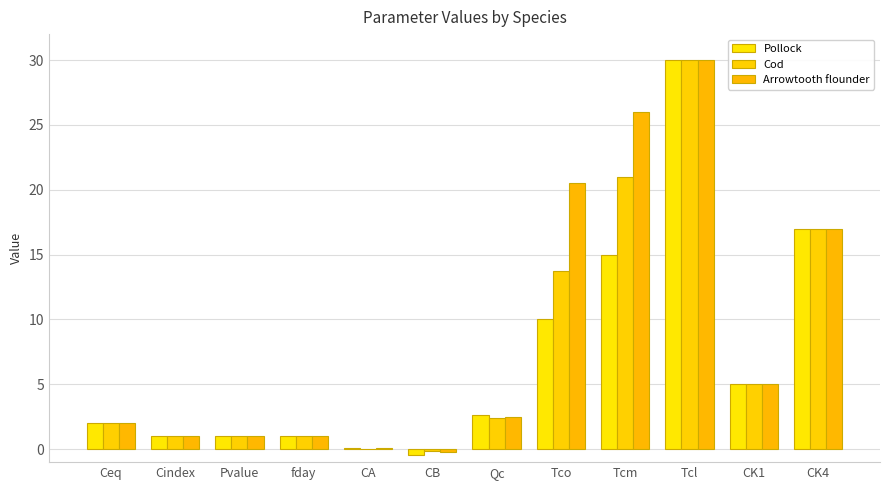

Are the bars grouped side by side (vs. stacked)?

Yes